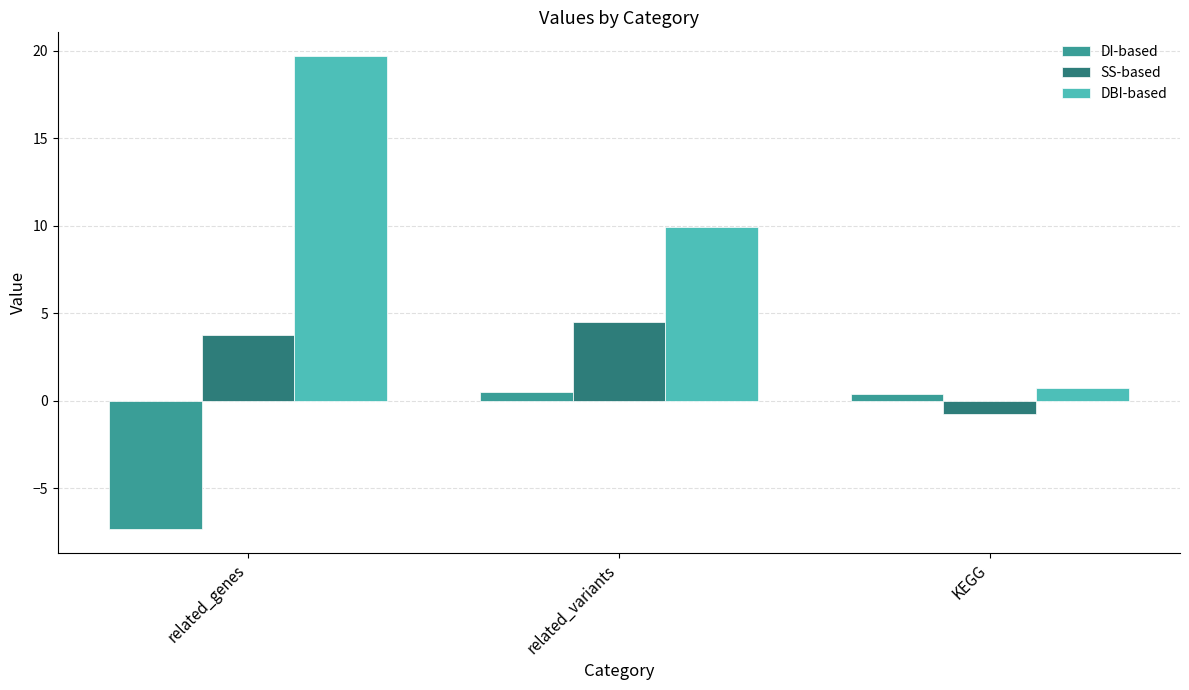

How many series are shown in this chart?

3